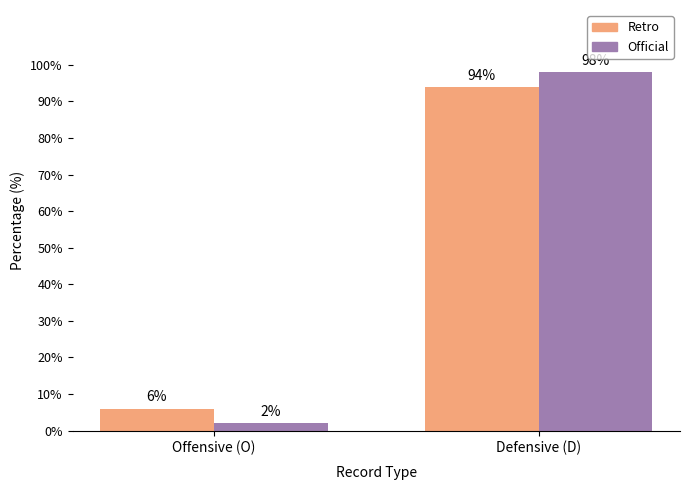

What is the label of the 1st bar from the right?

Defensive (D)